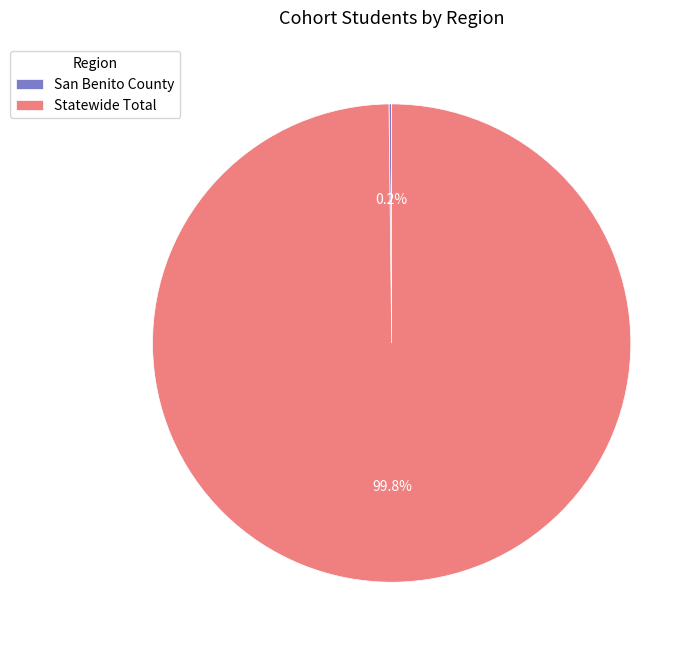

The Statewide Total slice represents 100% of the pie. True or false?

True